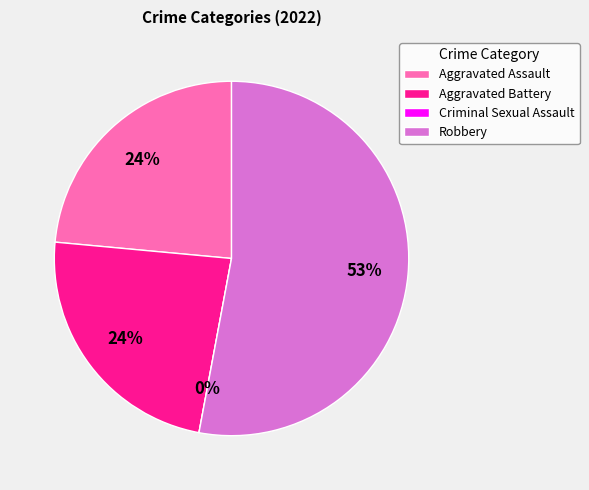

Count the number of slices in the pie.

4